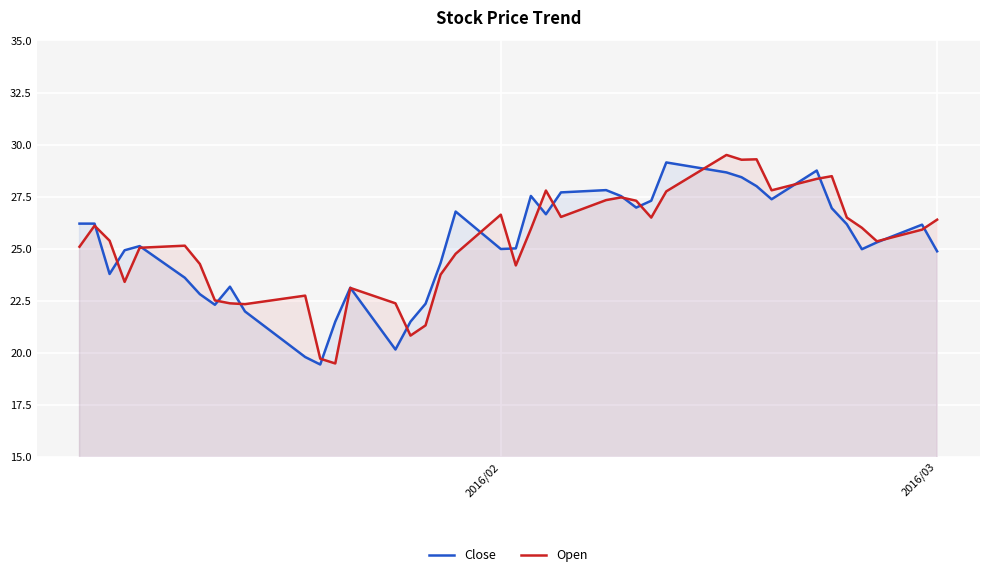

Reading left to right, list all the values displayed in this chart.

Close: 26.2	26.2	23.8	24.9	25.1	23.6	22.8	22.3	23.2	22.0	19.8	19.4	21.5	23.1	20.1	21.5	22.4	24.3	26.8	25.0	25.0	27.5	26.6	27.7	27.8	27.5	27.0	27.3	29.1	28.7	28.4	28.0	27.4	28.8	26.9	26.2	25.0	25.3	26.1	24.9
Open: 25.1	26.1	25.4	23.4	25.0	25.1	24.3	22.5	22.4	22.3	22.7	19.7	19.5	23.1	22.4	20.8	21.3	23.8	24.8	26.6	24.2	25.9	27.8	26.5	27.3	27.5	27.3	26.5	27.8	29.5	29.3	29.3	27.8	28.4	28.5	26.5	26.0	25.4	25.9	26.4